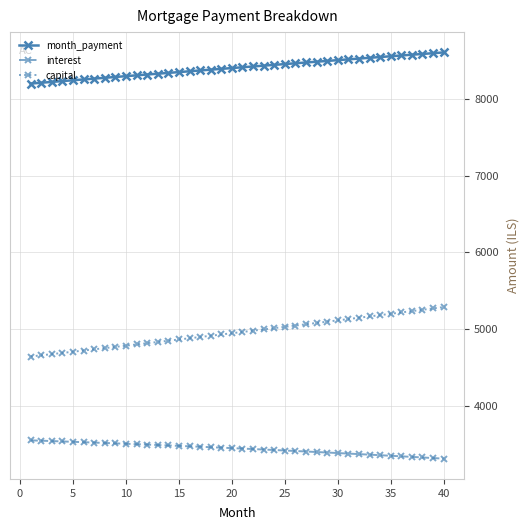

Rank the series by their maximum value, from lowest to highest.

interest, capital, month_payment